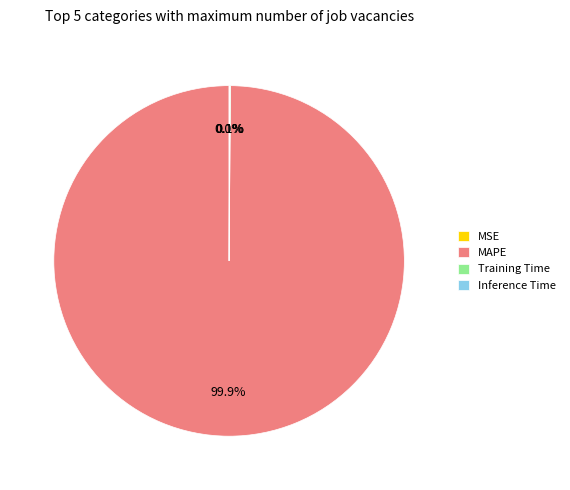

Which slice is the largest?

MAPE